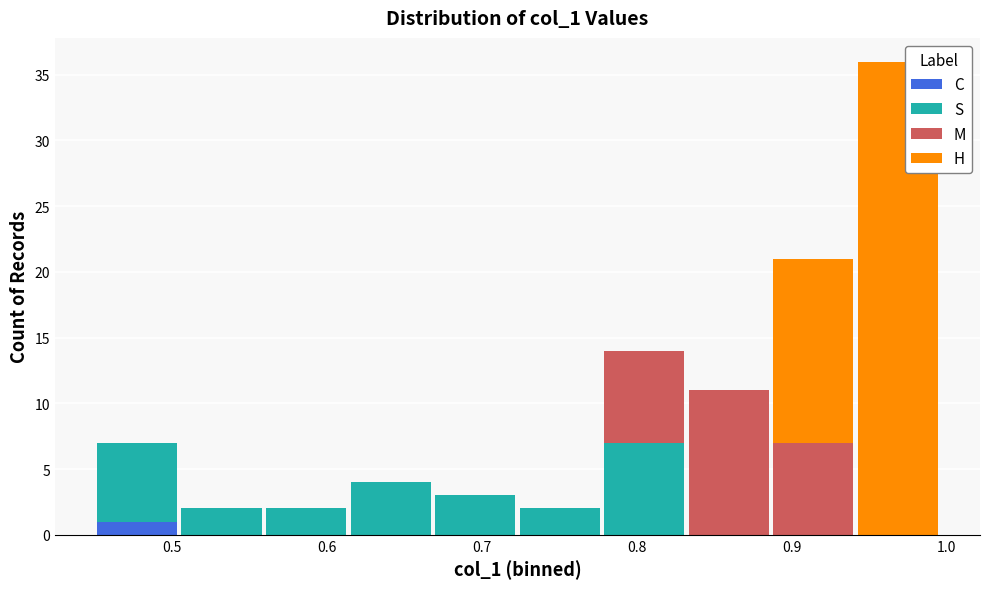

What is the total height of the stacked bar covering 0.56 to 0.61 on the x-axis? Neither the bar edges nor the heights are printed on the chart, so give them approximately, as read against the axes.

2